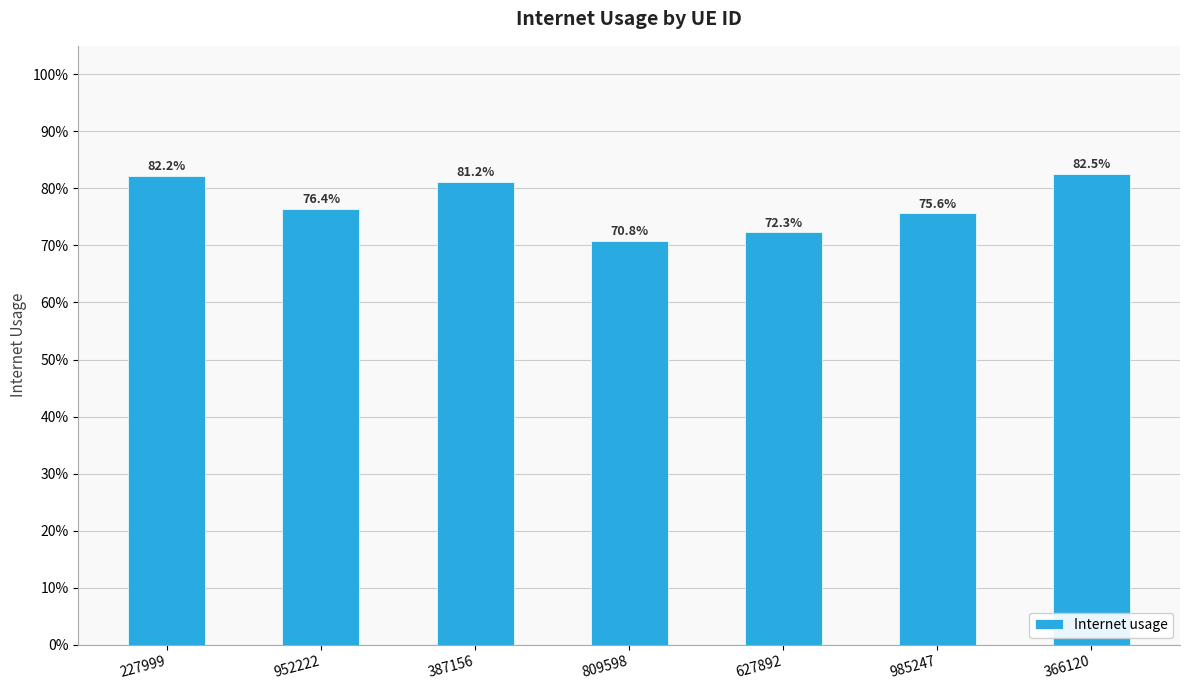

Does the chart contain any negative values?

No